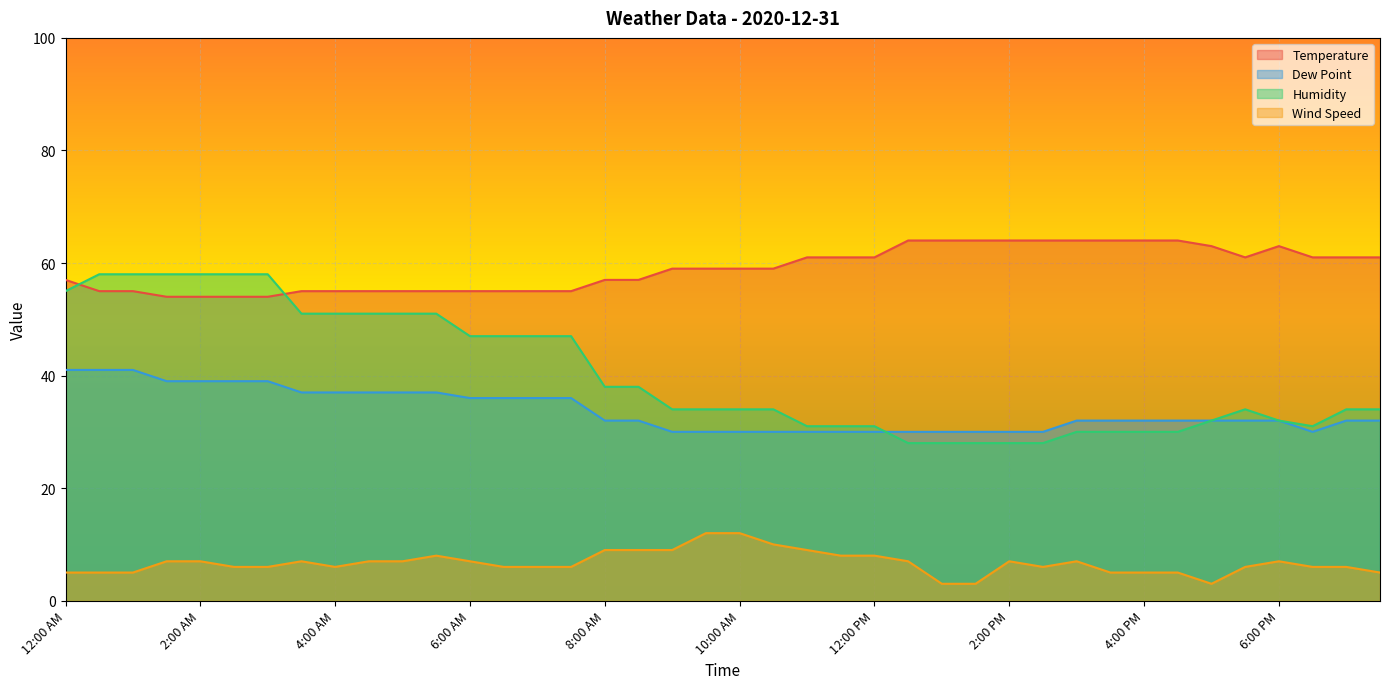

List the labels in order of Humidity value, smallest first.

12:30 PM, 1:00 PM, 1:30 PM, 2:00 PM, 2:30 PM, 3:00 PM, 3:30 PM, 4:00 PM, 4:30 PM, 11:00 AM, 11:30 AM, 12:00 PM, 6:30 PM, 5:00 PM, 6:00 PM, 9:00 AM, 9:30 AM, 10:00 AM, 10:30 AM, 5:30 PM, 7:00 PM, 7:30 PM, 8:00 AM, 8:30 AM, 6:00 AM, 6:30 AM, 7:00 AM, 7:30 AM, 3:30 AM, 4:00 AM, 4:30 AM, 5:00 AM, 5:30 AM, 12:00 AM, 12:30 AM, 1:00 AM, 1:30 AM, 2:00 AM, 2:30 AM, 3:00 AM